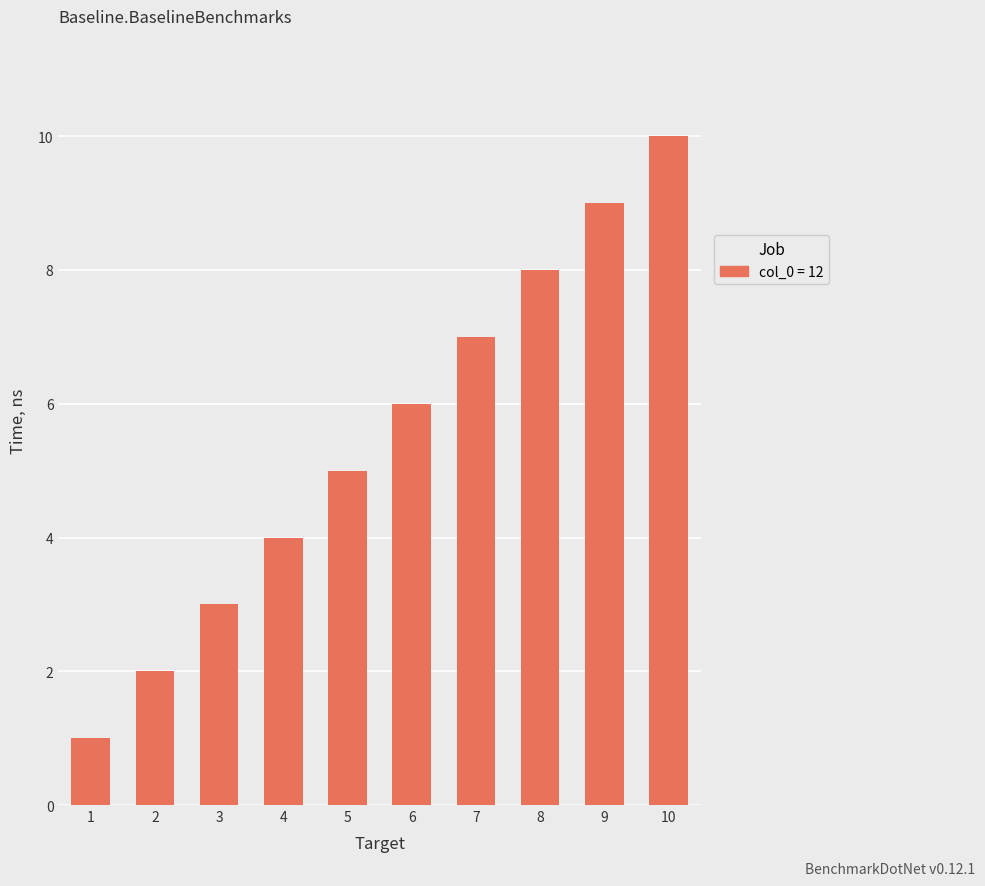

Which category has the highest value across all series?

10